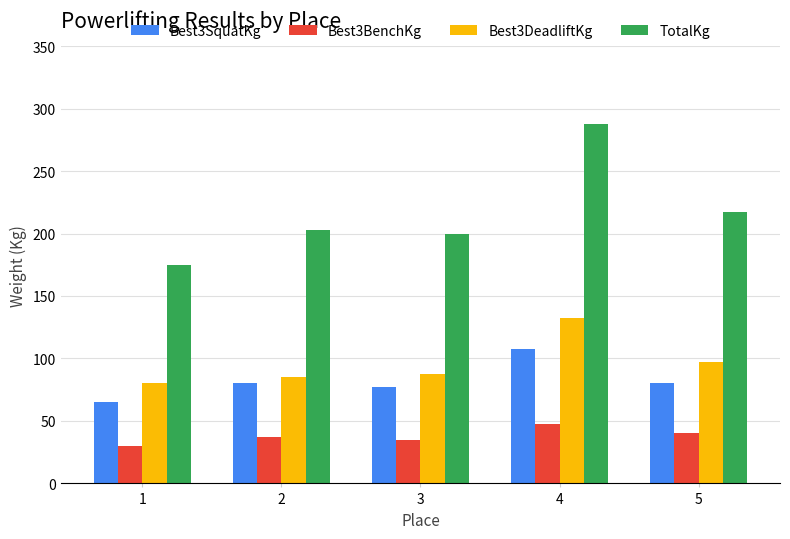

Reading left to right, what are all the values shown in this chart?

Best3SquatKg: 1=65.0	2=80.0	3=77.5	4=107.5	5=80.0
Best3BenchKg: 1=30.0	2=37.5	3=35.0	4=47.5	5=40.0
Best3DeadliftKg: 1=80.0	2=85.0	3=87.5	4=132.5	5=97.5
TotalKg: 1=175.0	2=202.5	3=200.0	4=287.5	5=217.5